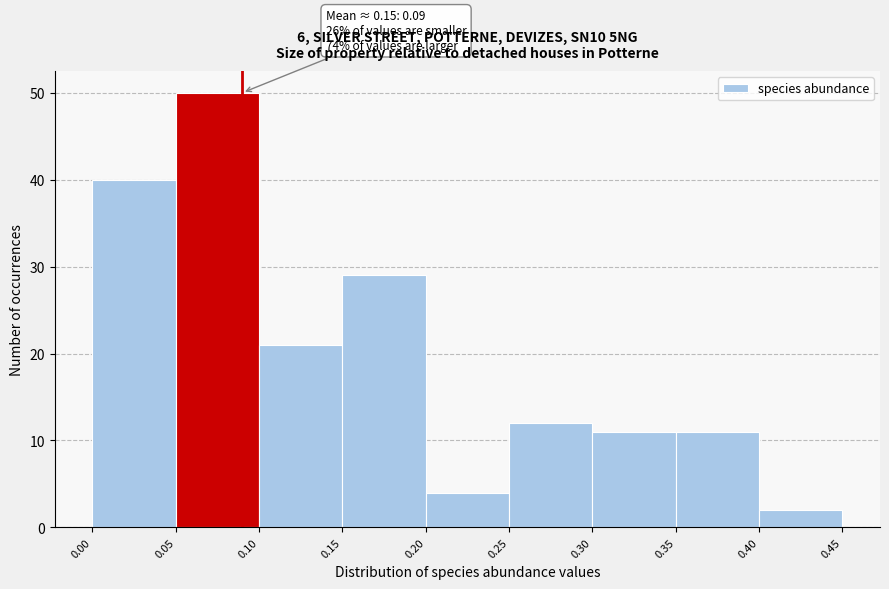

Which range on the x-axis has the tallest bar?

0.05 to 0.10